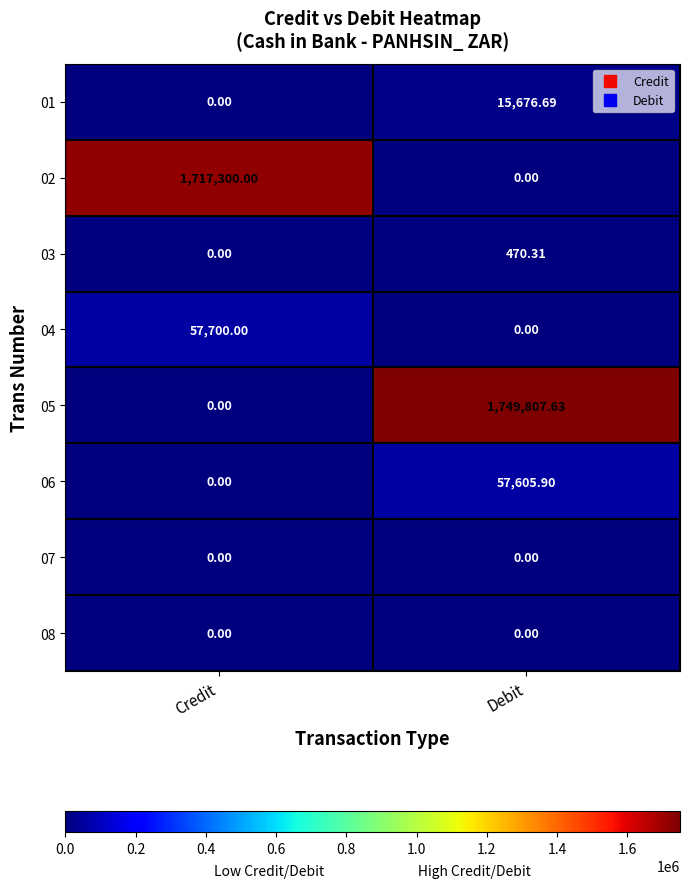

How many data points does each series have?

2